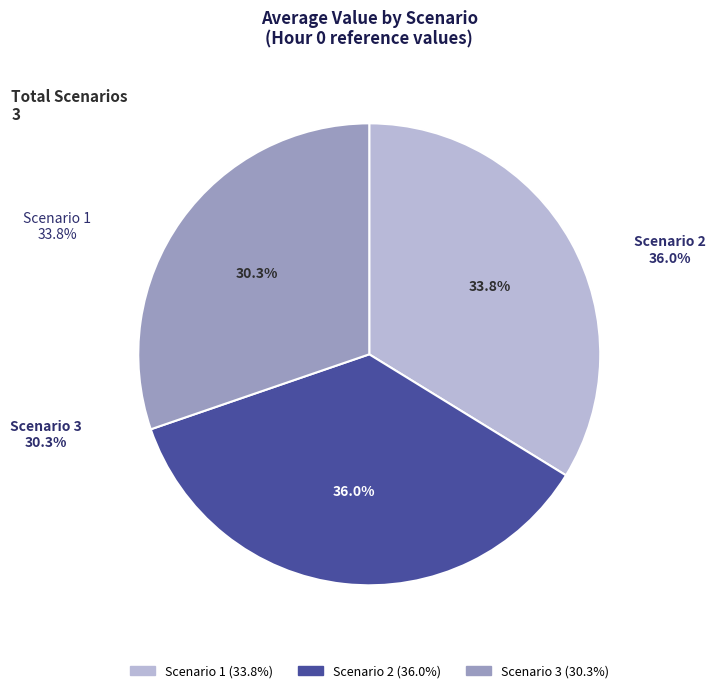

What is the smallest slice in the pie chart?

Scenario 3